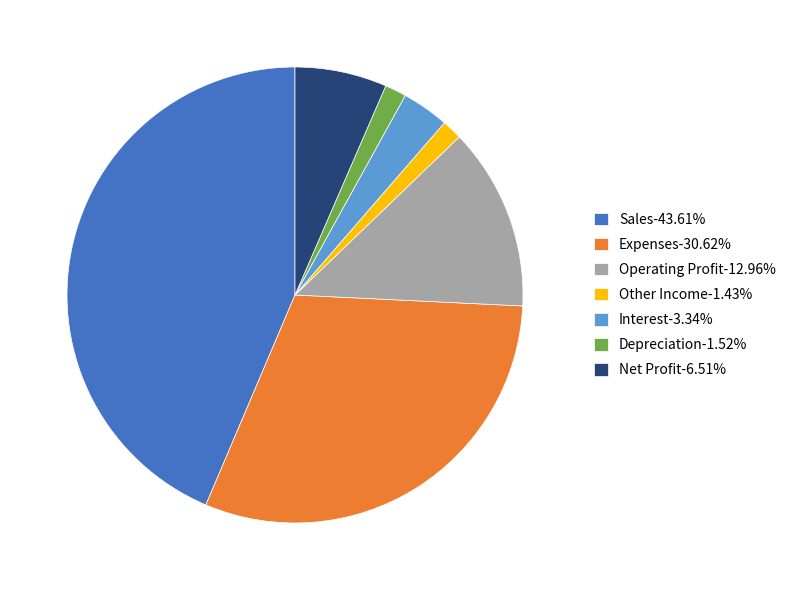

What is the ratio of the value at Sales-43.61% to the value at Depreciation-1.52%?

28.6